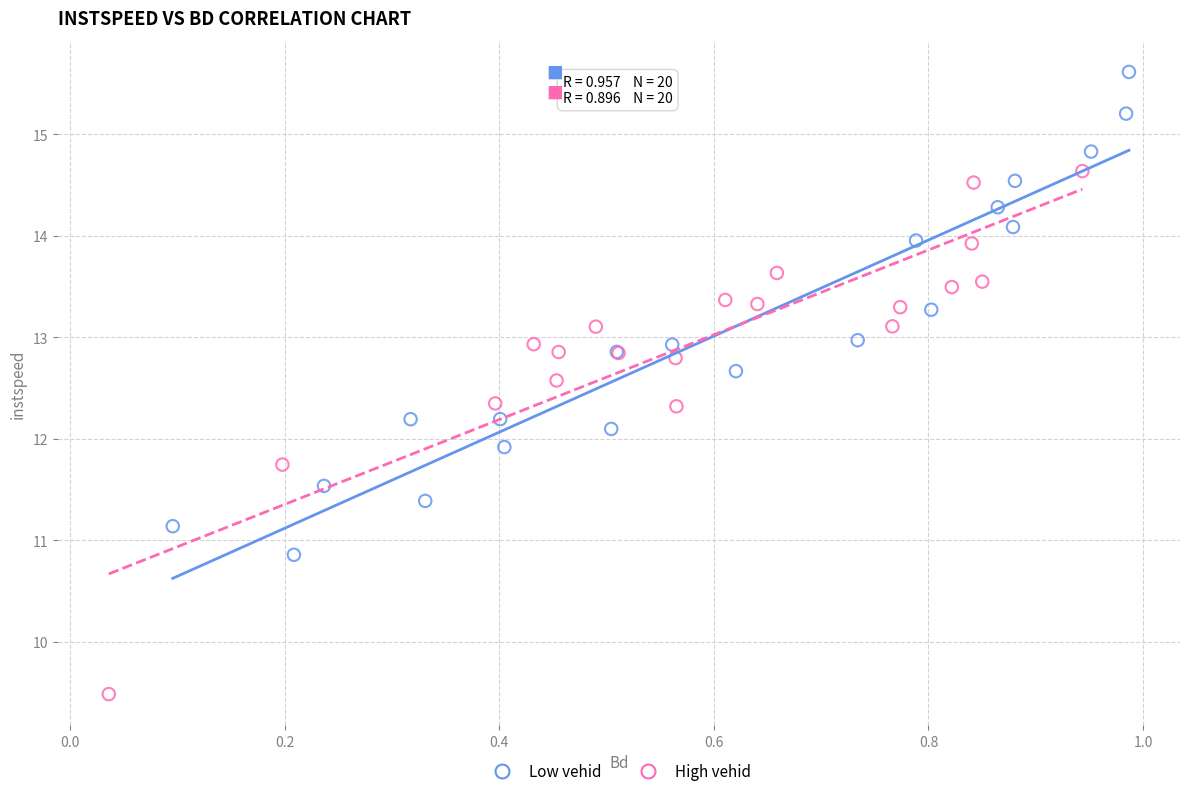

Which series contains the lowest Y value?

High vehid